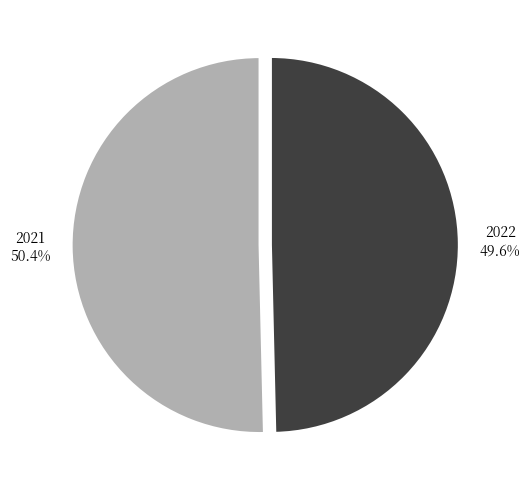

Combined, do 2022 and 2021 account for over 50%?

Yes